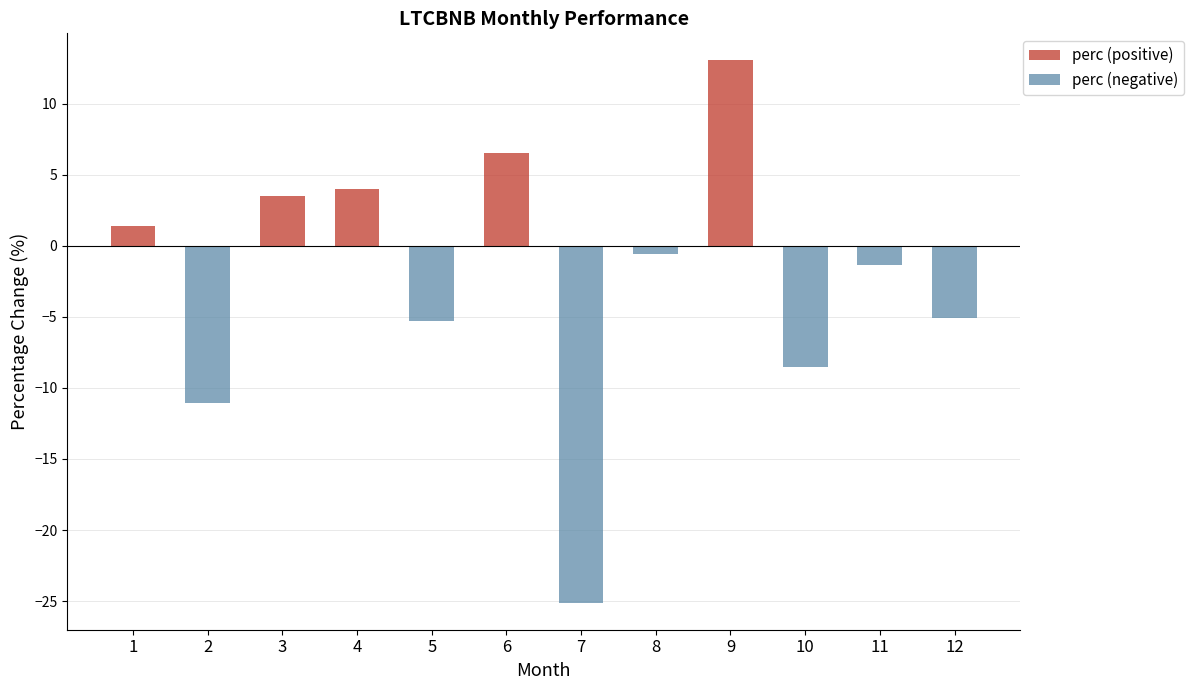

Is it true that perc (negative) equals 0.0 at 9?

True